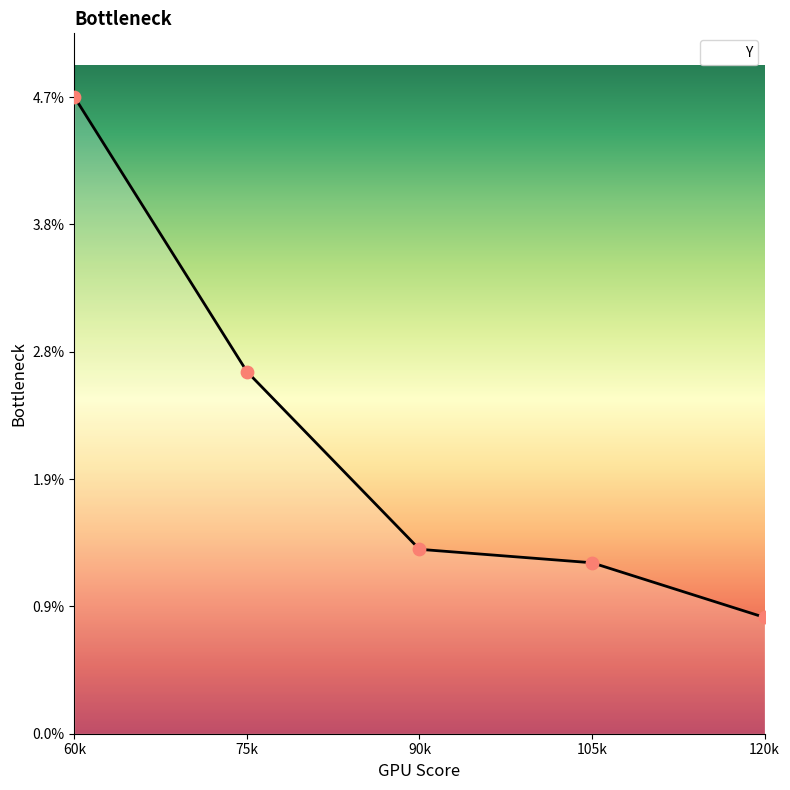

Between 90k and 60k, which is larger?

60k